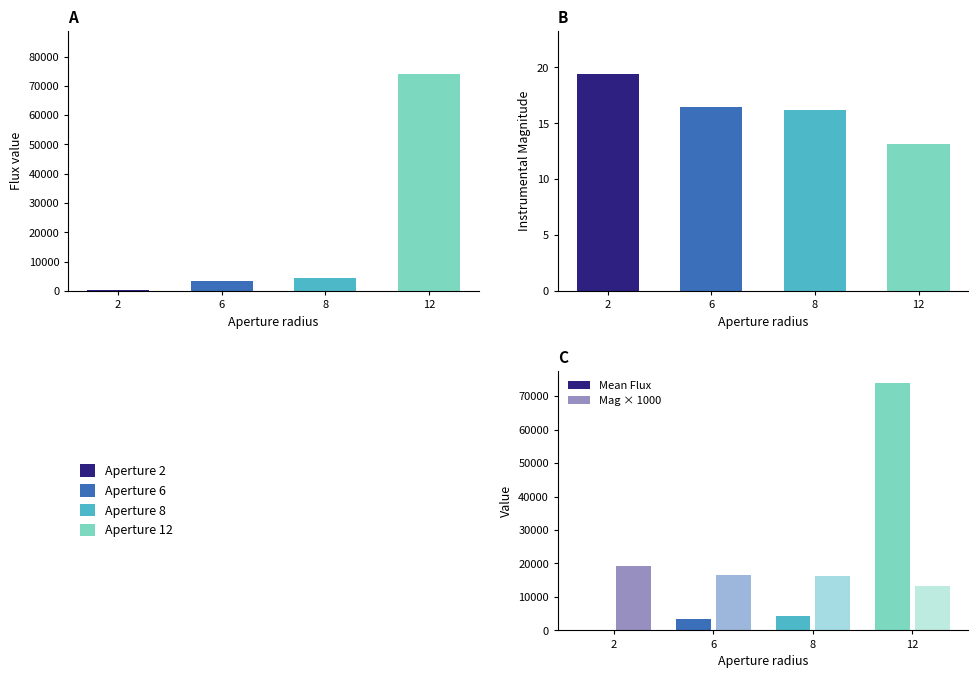

Which category has the lowest value across all series?

2